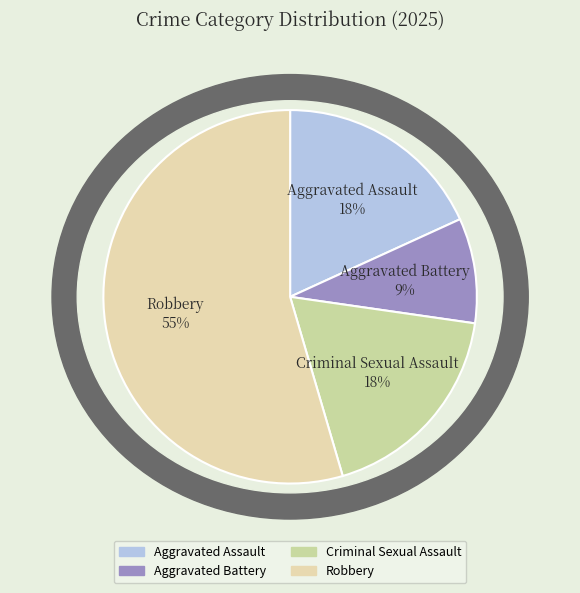

To the nearest percent, what portion does Criminal Sexual Assault represent?

18%